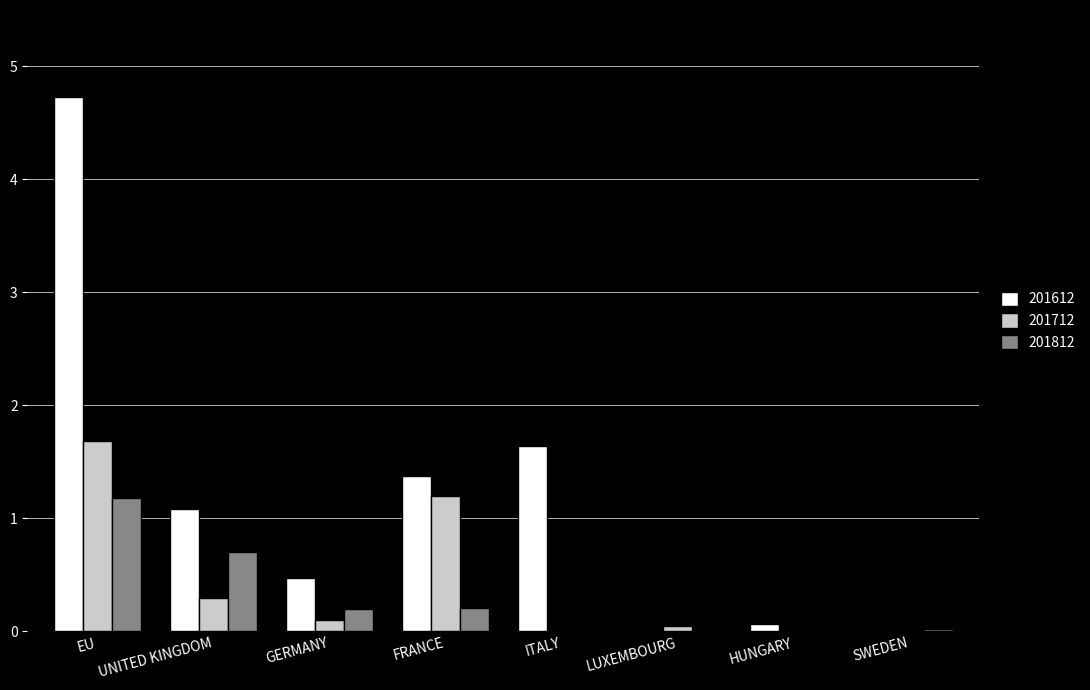

At which label is 201612 closest to 2?

ITALY